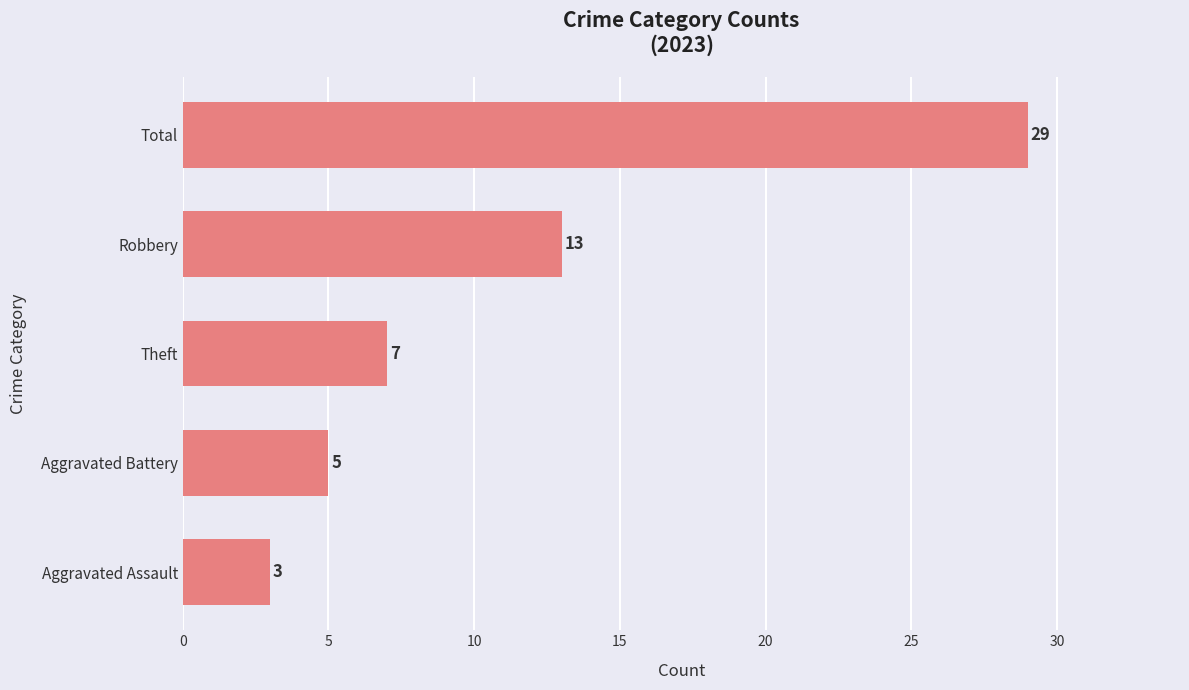

Is it true that the value at Total is 29?

True